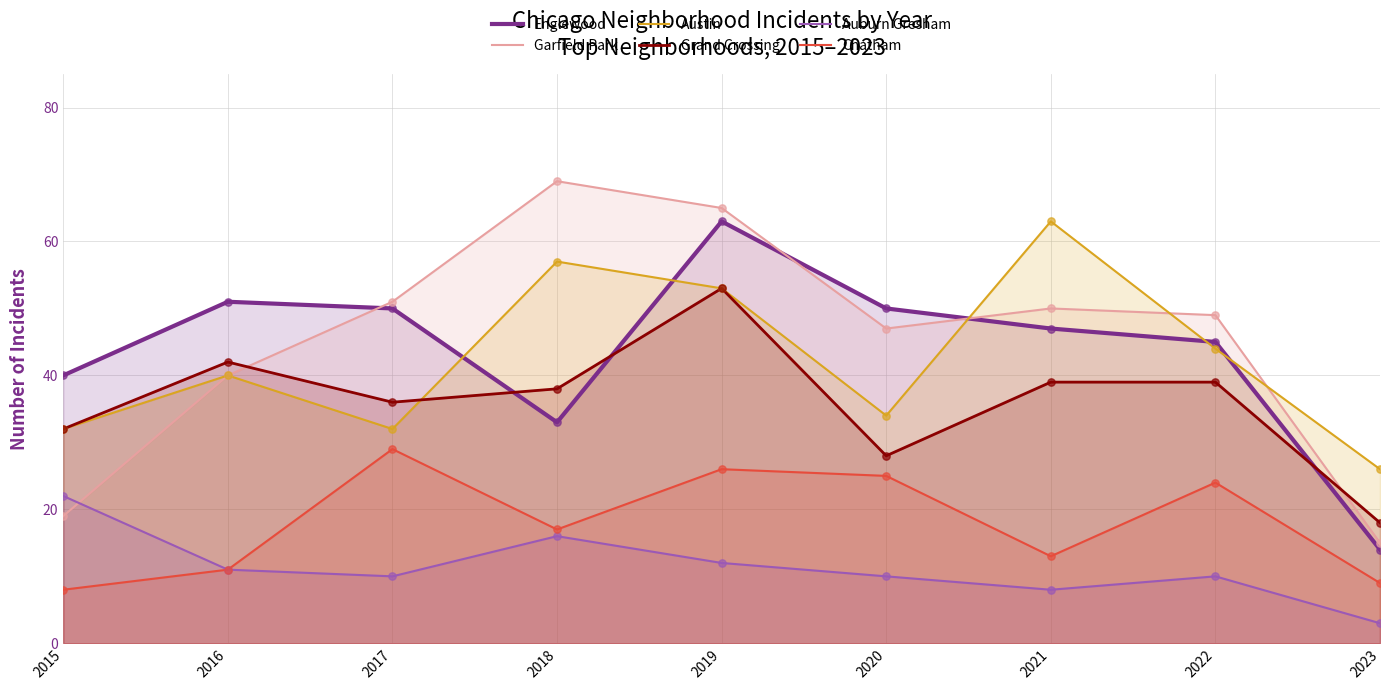

Which series reaches the maximum Y coordinate?

Garfield Park